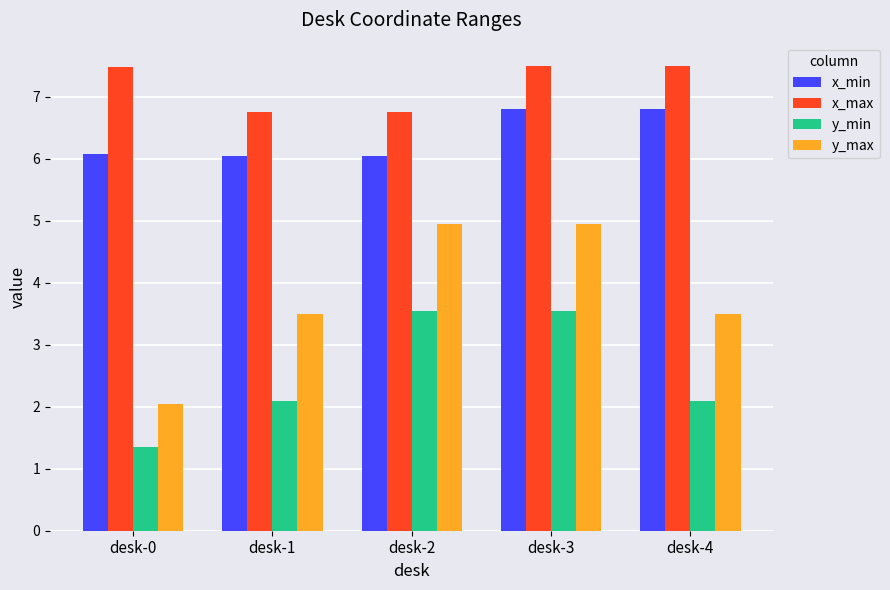

Which series has the largest range (max minus min)?

y_max